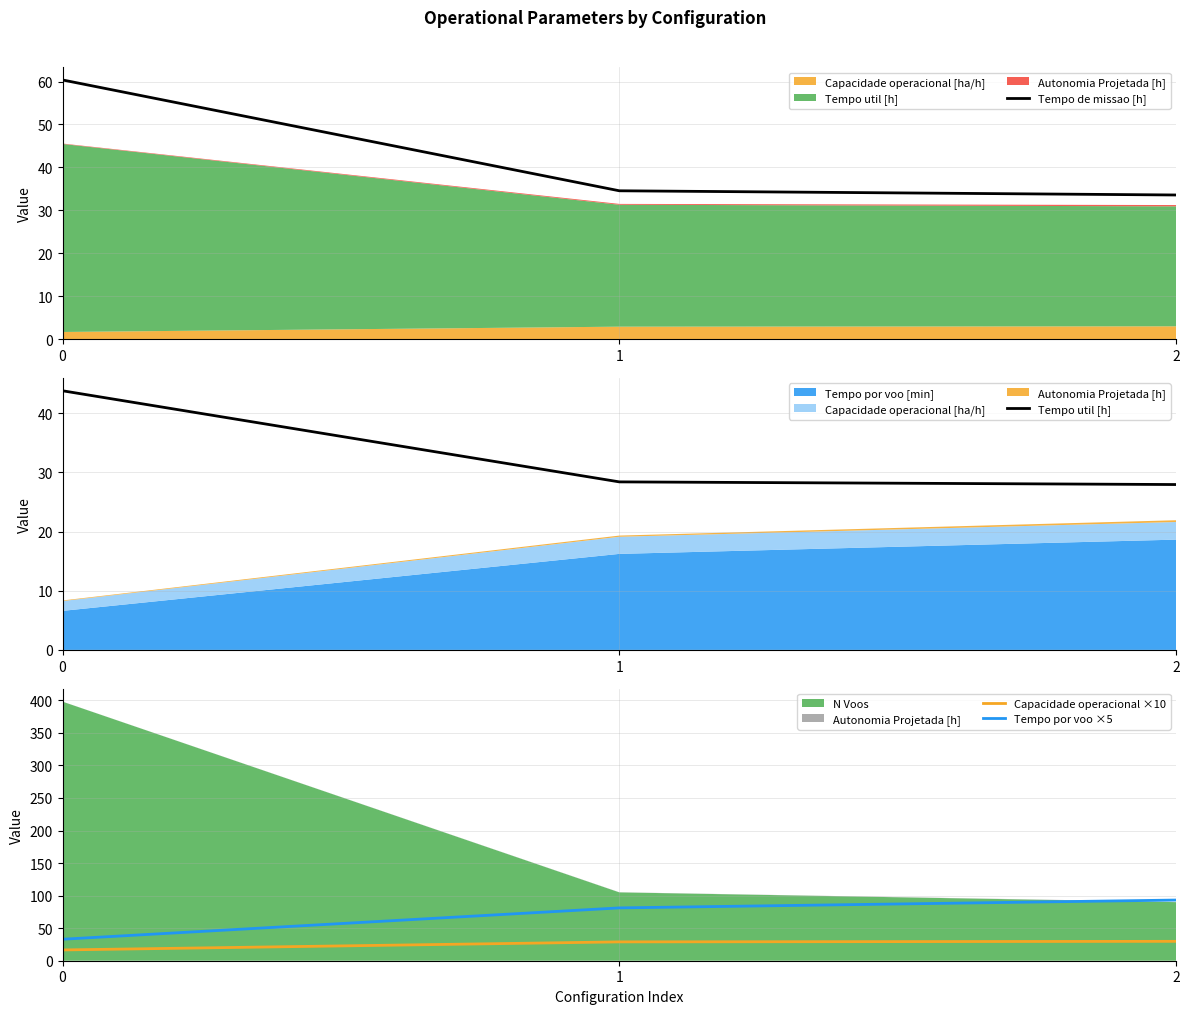

The value of Tempo util [h] at 2 is 45.8. True or false?

False